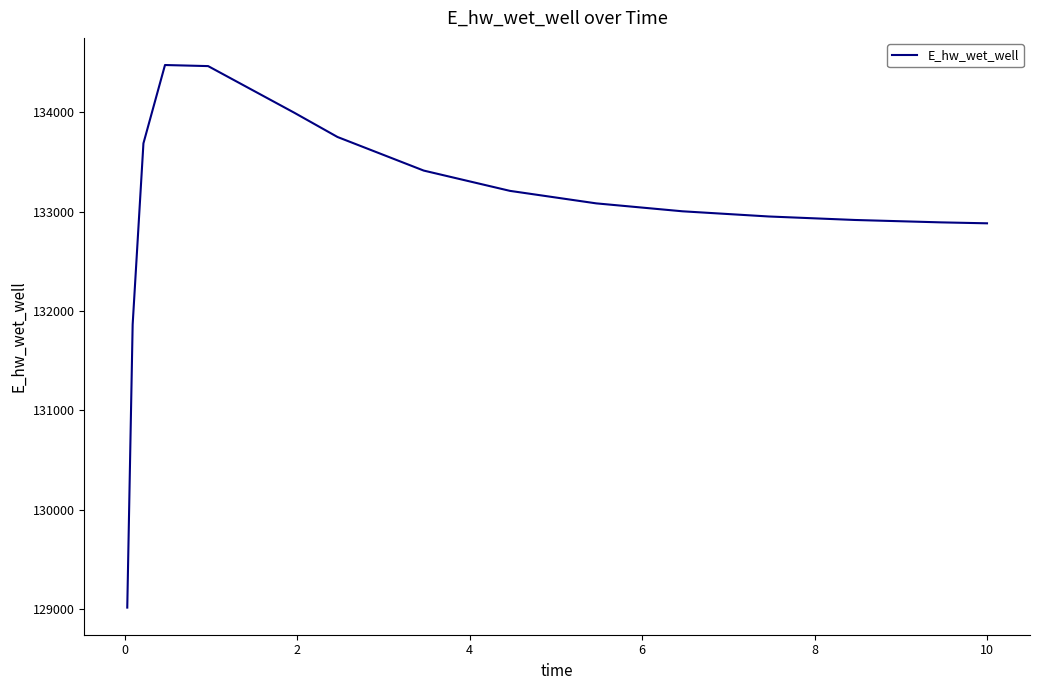

What is the maximum value shown in the chart?

134476.5